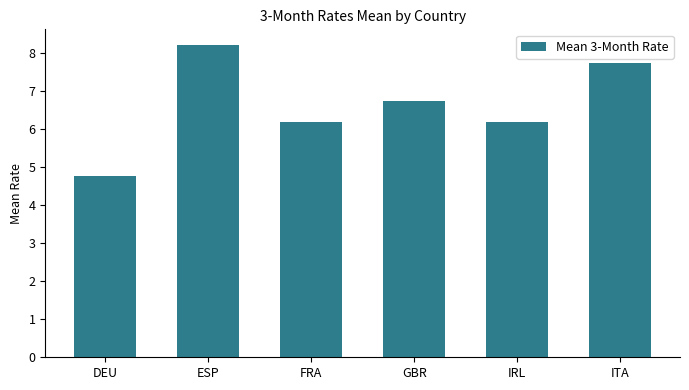

What is the minimum value shown in the chart?

4.8